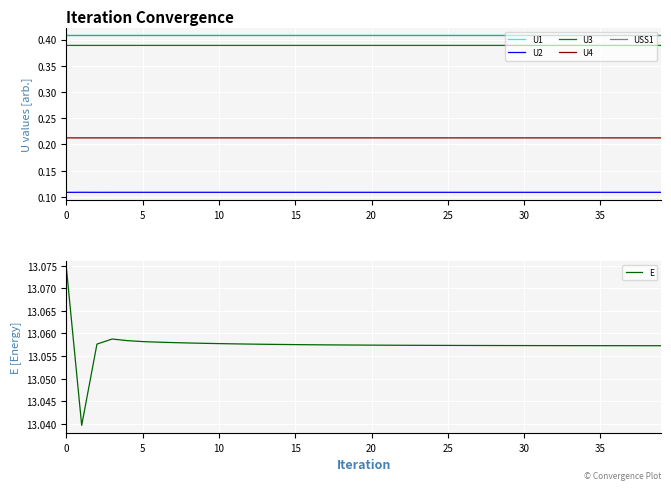

Which series changed the most between 17 and 18?

E